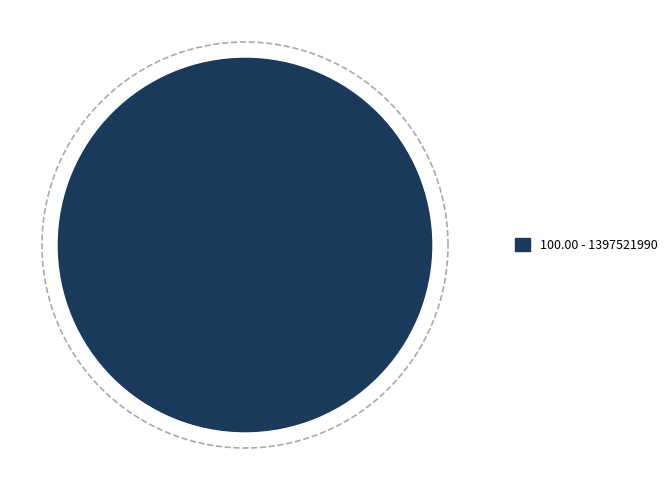

What is the largest slice in the pie chart?

1397521990